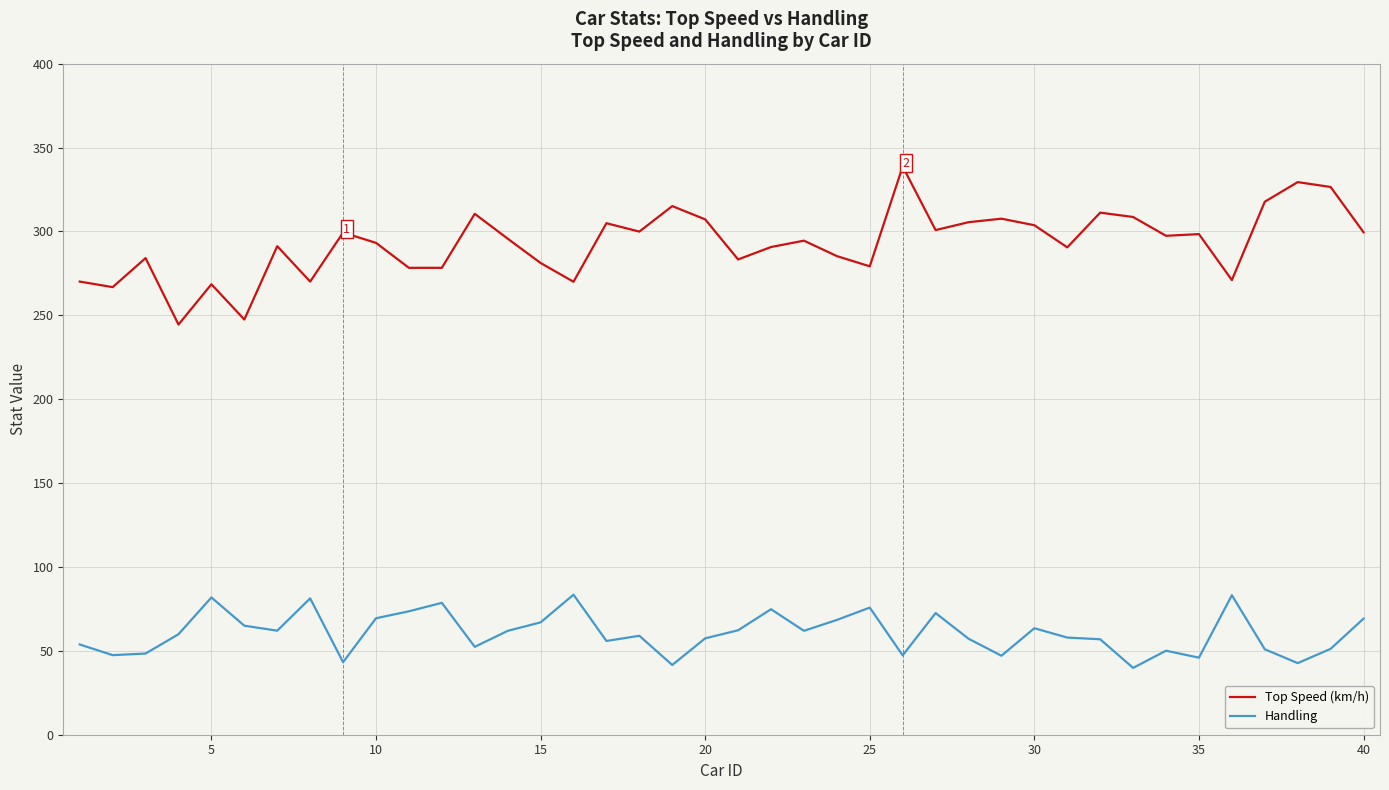

What is the maximum value for Top Speed (km/h)?

338.7